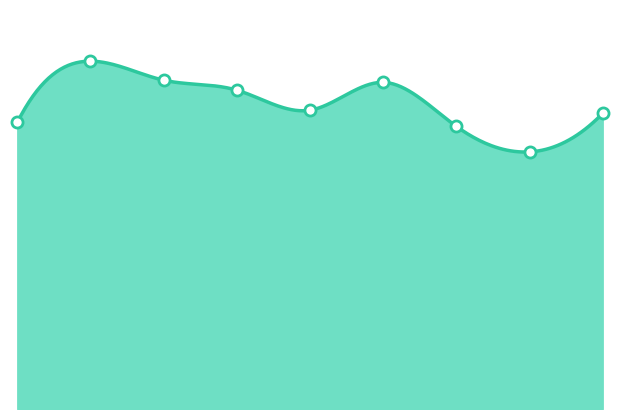

Approximately how many times larger is the value at 8 compared to 5?

0.9